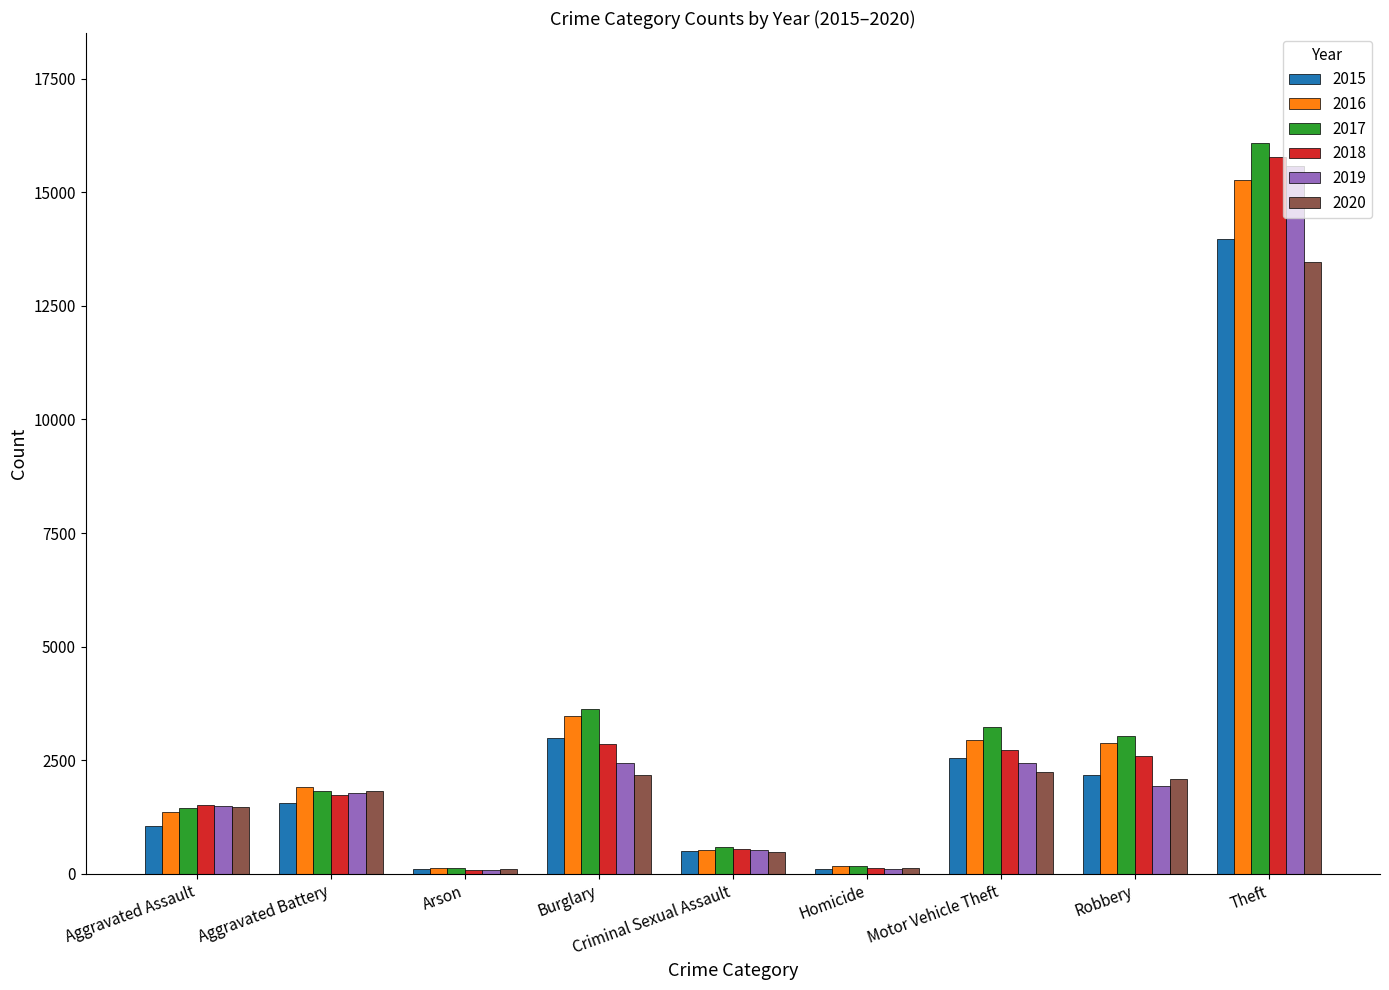

Which category has the highest value across all series?

Theft